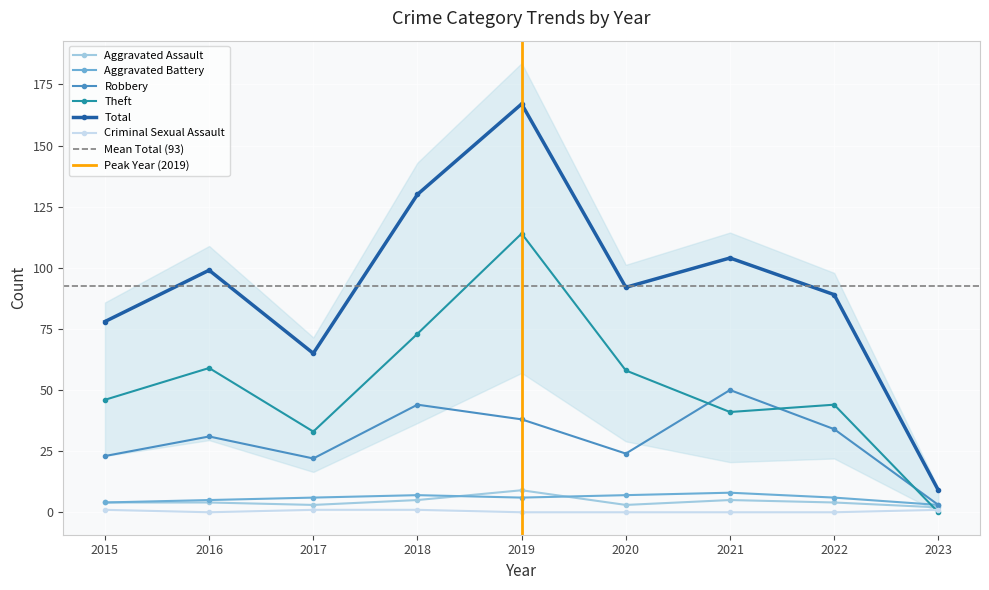

Where is Theft nearest to the value 57?

2020